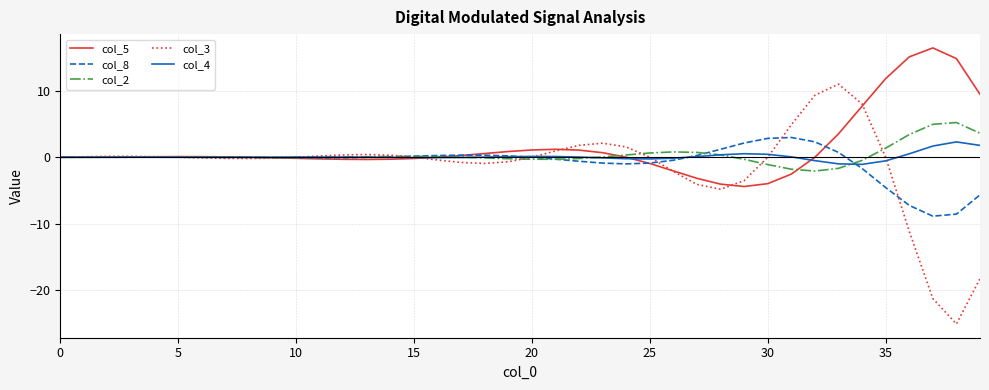

Which series has the largest range (max minus min)?

col_3